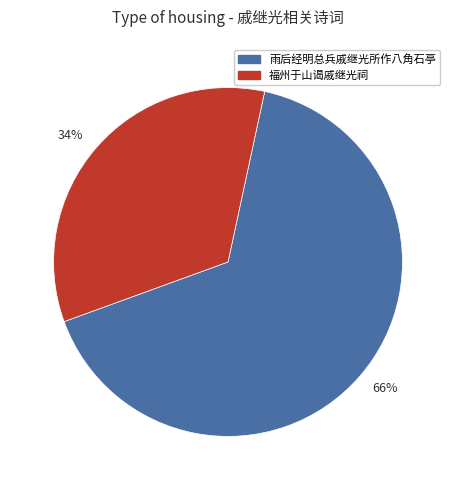

What is the majority slice?

雨后经明总兵戚继光所作八角石亭